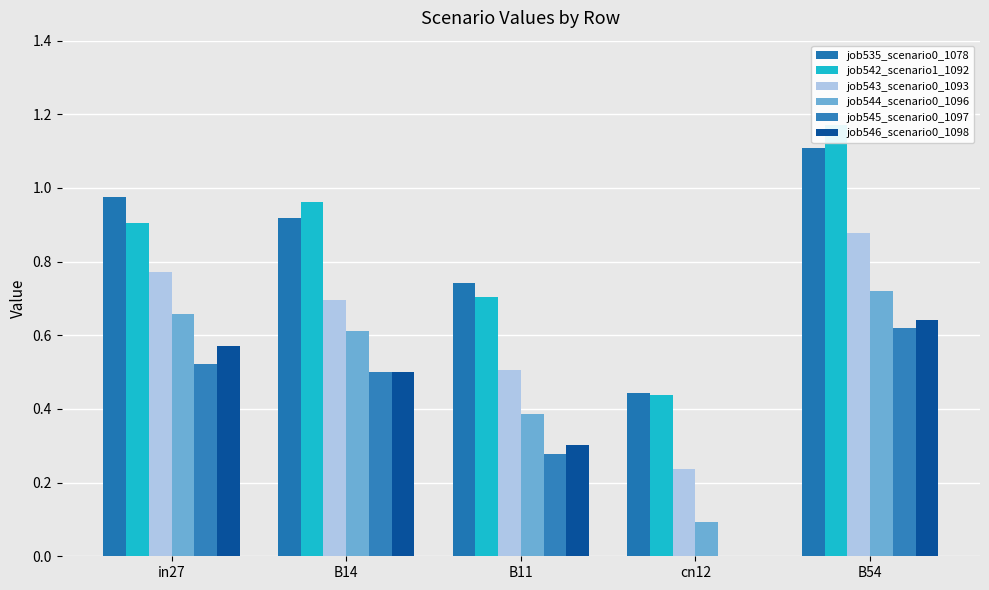

Rank the series at B11 from highest to lowest value.

job535_scenario0_1078, job542_scenario1_1092, job543_scenario0_1093, job544_scenario0_1096, job546_scenario0_1098, job545_scenario0_1097